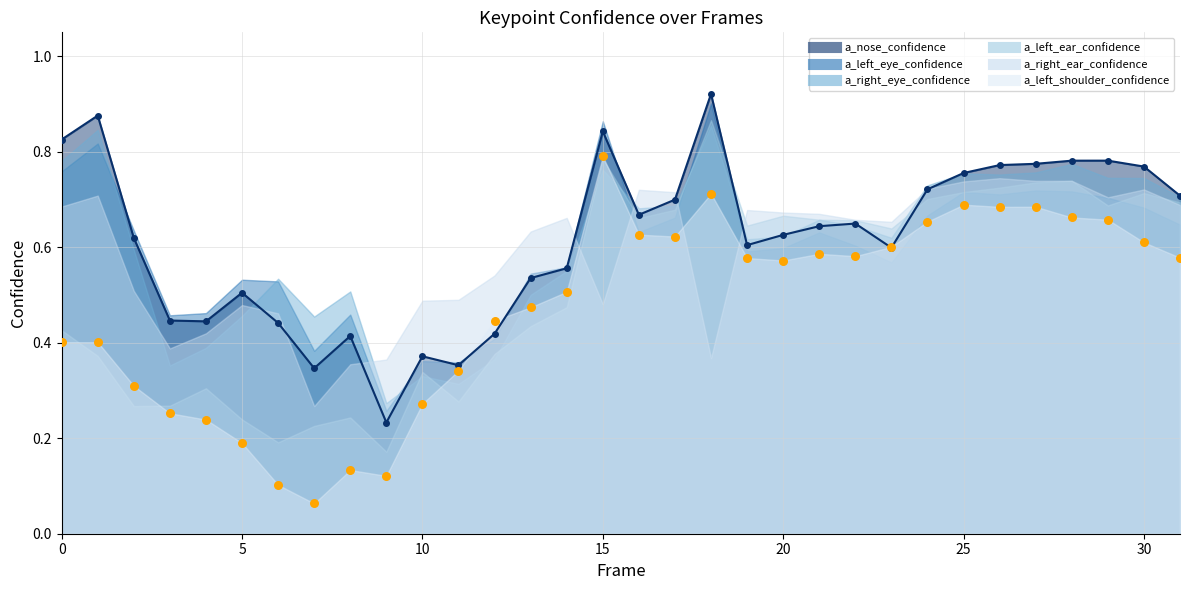

Which series contains the highest Y value?

a_nose_confidence